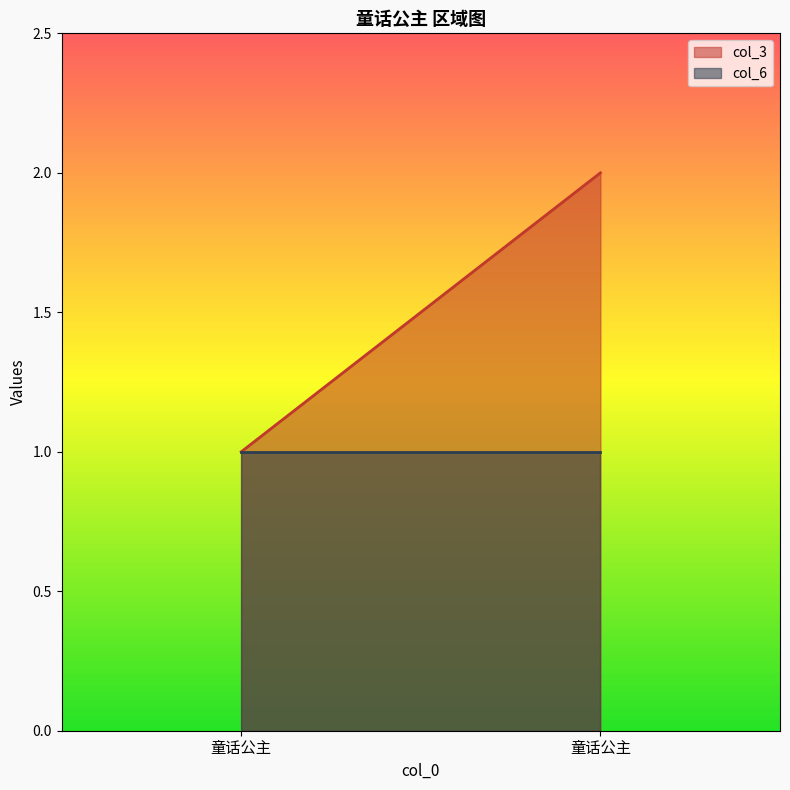

Rank the categories by col_6 value from lowest to highest.

童话公主, 童话公主